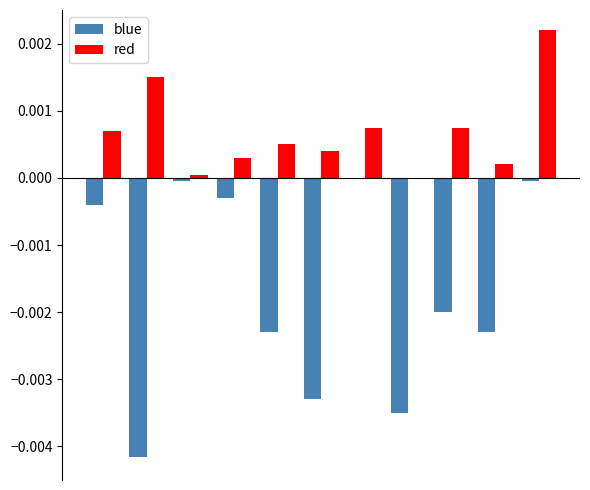

What are all the series names shown in the legend?

blue, red